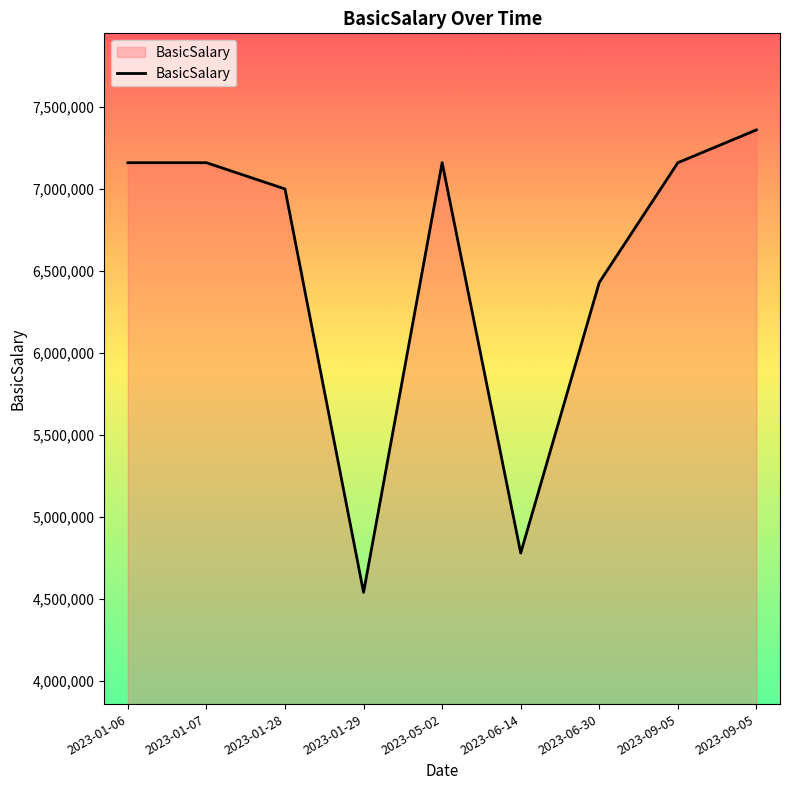

What is the value of the 7th point from the left?

6430000